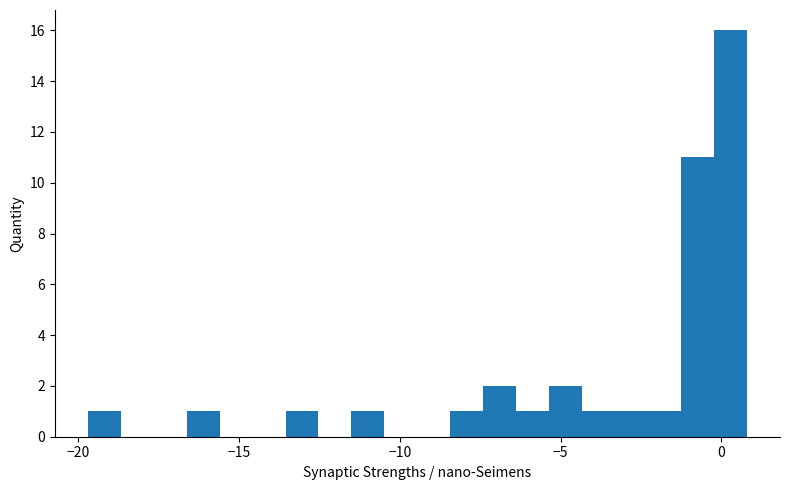

Around what value on the x-axis is the tallest bar? Give the approximate position of its centre, as read against the axis.

0.5